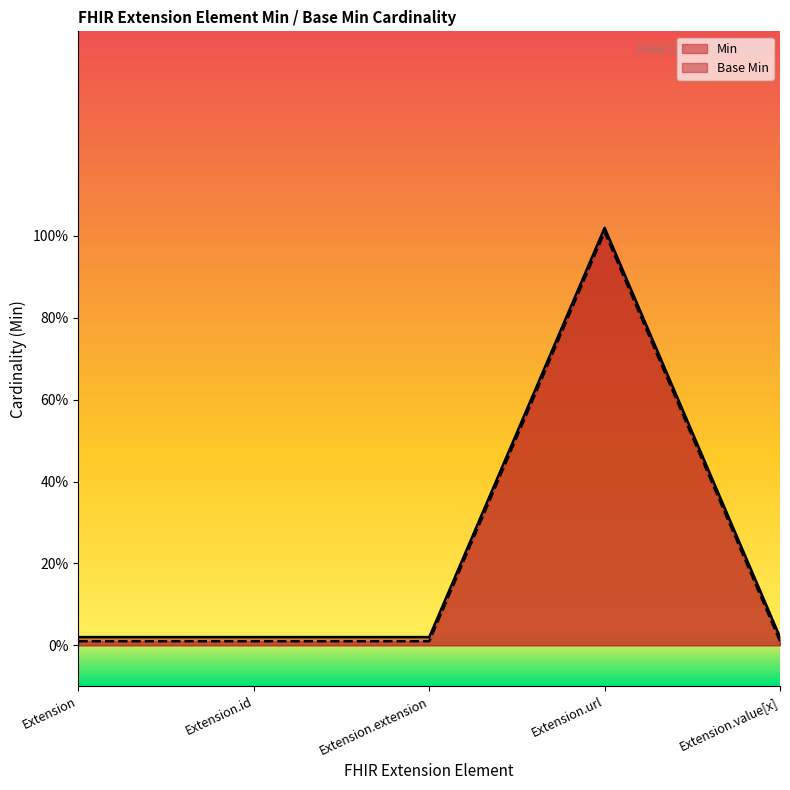

Which series changed the most between Extension.id and Extension.url?

Min